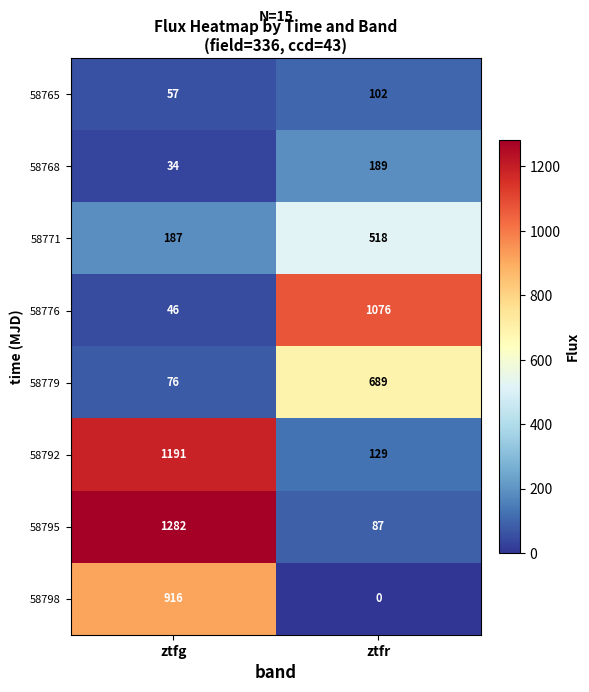

Reading left to right, extract all data points from this chart.

58765: 57	102
58768: 34	189
58771: 187	518
58776: 46	1076
58779: 76	689
58792: 1191	129
58795: 1282	87
58798: 916	0